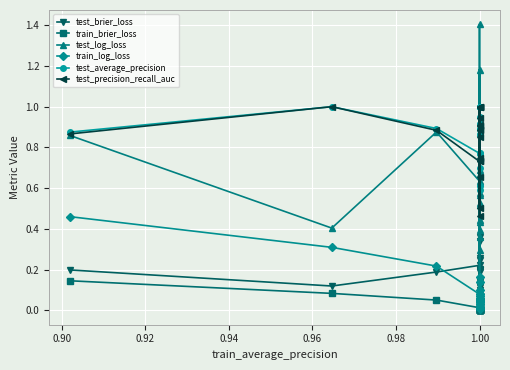

What is the sum of all test_brier_loss values?

3.7